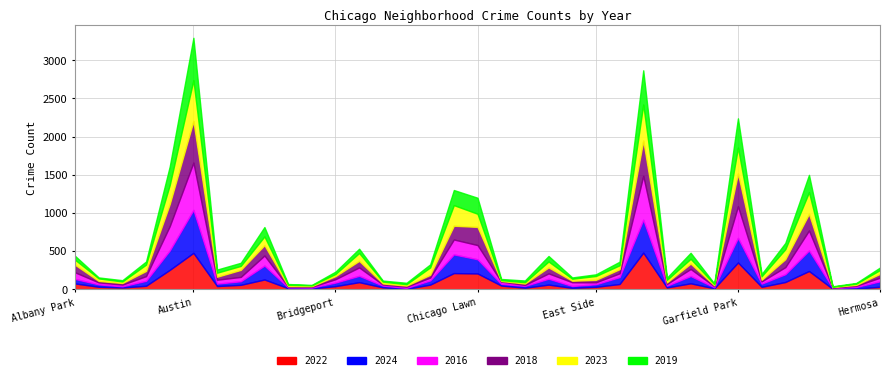

Does the chart display data point markers on the line(s)?

No